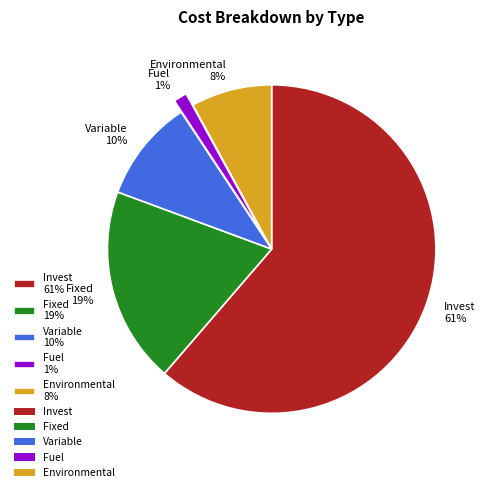

Which has a higher value, Variable or Fixed?

Fixed